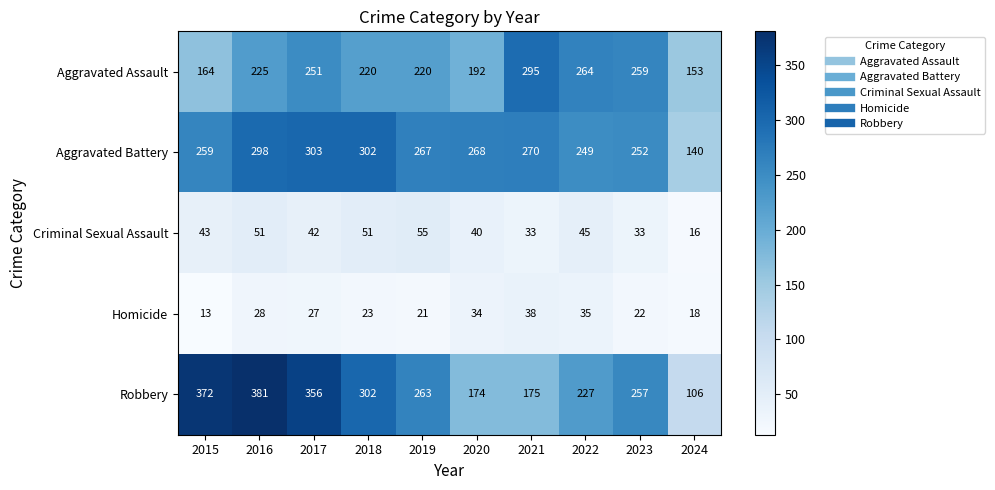

What is the difference between the Robbery values at 2023 and 2017?

99